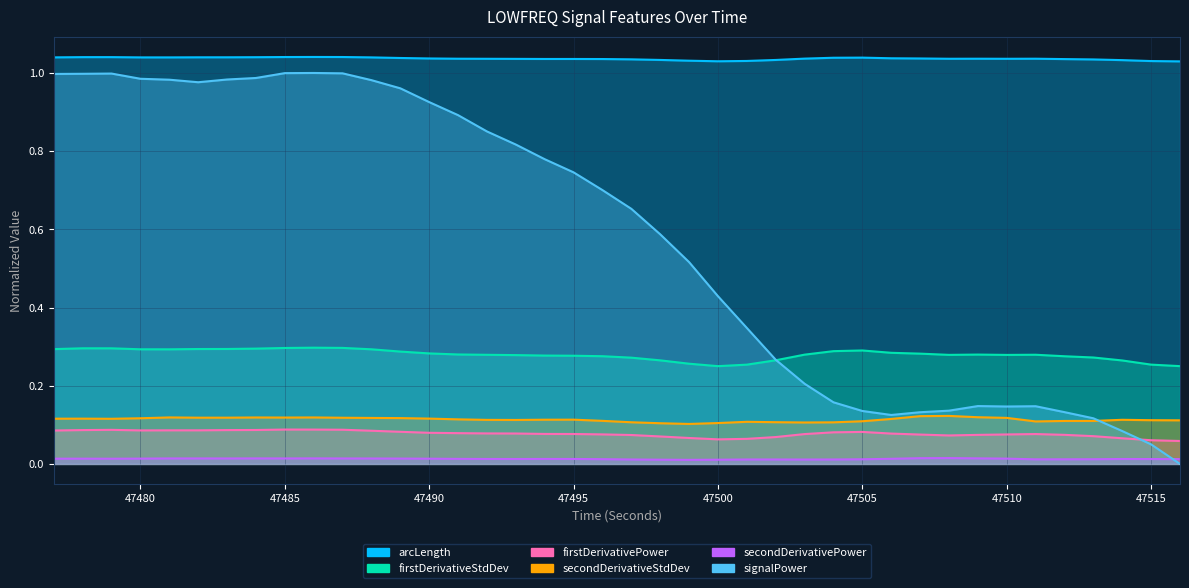

Reading left to right, extract all data points from this chart.

arcLength_LOWFREQ: 1.0	1.0	1.0	1.0	1.0	1.0	1.0	1.0	1.0	1.0	1.0	1.0	1.0	1.0	1.0	1.0	1.0	1.0	1.0	1.0	1.0	1.0	1.0	1.0	1.0	1.0	1.0	1.0	1.0	1.0	1.0	1.0	1.0	1.0	1.0	1.0	1.0	1.0	1.0	1.0
firstDerivativeStdDev_LOWFREQ: 0.3	0.3	0.3	0.3	0.3	0.3	0.3	0.3	0.3	0.3	0.3	0.3	0.3	0.3	0.3	0.3	0.3	0.3	0.3	0.3	0.3	0.3	0.3	0.3	0.3	0.3	0.3	0.3	0.3	0.3	0.3	0.3	0.3	0.3	0.3	0.3	0.3	0.3	0.3	0.3
firstDerivativePower_LOWFREQ: 0.1	0.1	0.1	0.1	0.1	0.1	0.1	0.1	0.1	0.1	0.1	0.1	0.1	0.1	0.1	0.1	0.1	0.1	0.1	0.1	0.1	0.1	0.1	0.1	0.1	0.1	0.1	0.1	0.1	0.1	0.1	0.1	0.1	0.1	0.1	0.1	0.1	0.1	0.1	0.1
secondDerivativeStdDev_LOWFREQ: 0.1	0.1	0.1	0.1	0.1	0.1	0.1	0.1	0.1	0.1	0.1	0.1	0.1	0.1	0.1	0.1	0.1	0.1	0.1	0.1	0.1	0.1	0.1	0.1	0.1	0.1	0.1	0.1	0.1	0.1	0.1	0.1	0.1	0.1	0.1	0.1	0.1	0.1	0.1	0.1
secondDerivativePower_LOWFREQ: 0.0	0.0	0.0	0.0	0.0	0.0	0.0	0.0	0.0	0.0	0.0	0.0	0.0	0.0	0.0	0.0	0.0	0.0	0.0	0.0	0.0	0.0	0.0	0.0	0.0	0.0	0.0	0.0	0.0	0.0	0.0	0.0	0.0	0.0	0.0	0.0	0.0	0.0	0.0	0.0
signalPower_LOWFREQ: 1.0	1.0	1.0	1.0	1.0	1.0	1.0	1.0	1.0	1.0	1.0	1.0	1.0	0.9	0.9	0.9	0.8	0.8	0.7	0.7	0.7	0.6	0.5	0.4	0.3	0.3	0.2	0.2	0.1	0.1	0.1	0.1	0.1	0.1	0.1	0.1	0.1	0.1	0.0	0.0